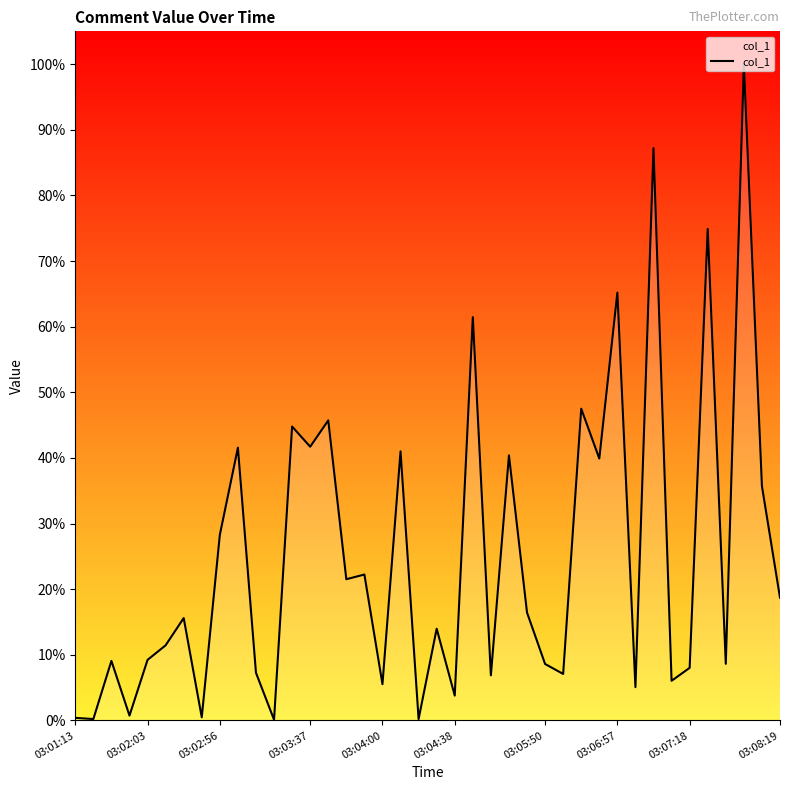

What is the greatest value displayed?

100.0